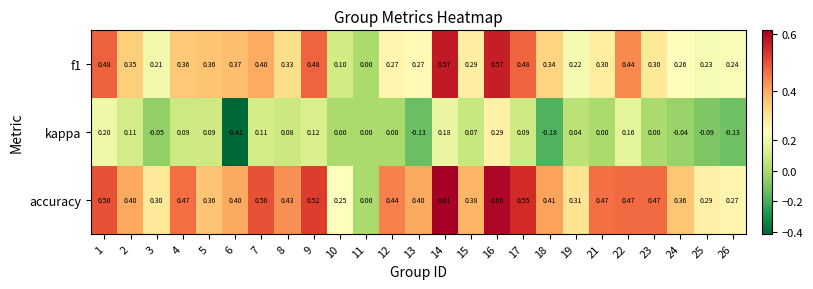

How many data points does each series have?

25